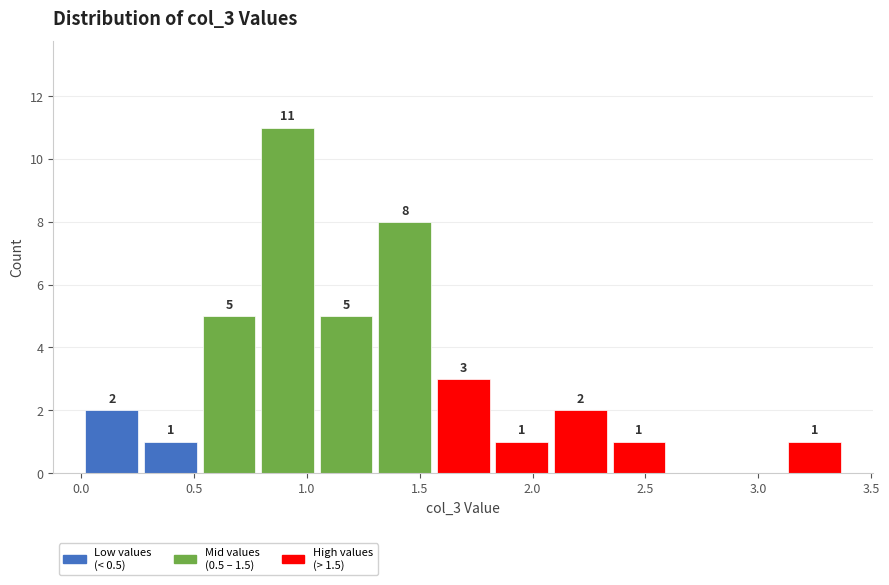

Which range on the x-axis has the tallest bar?

0.80 to 1.05